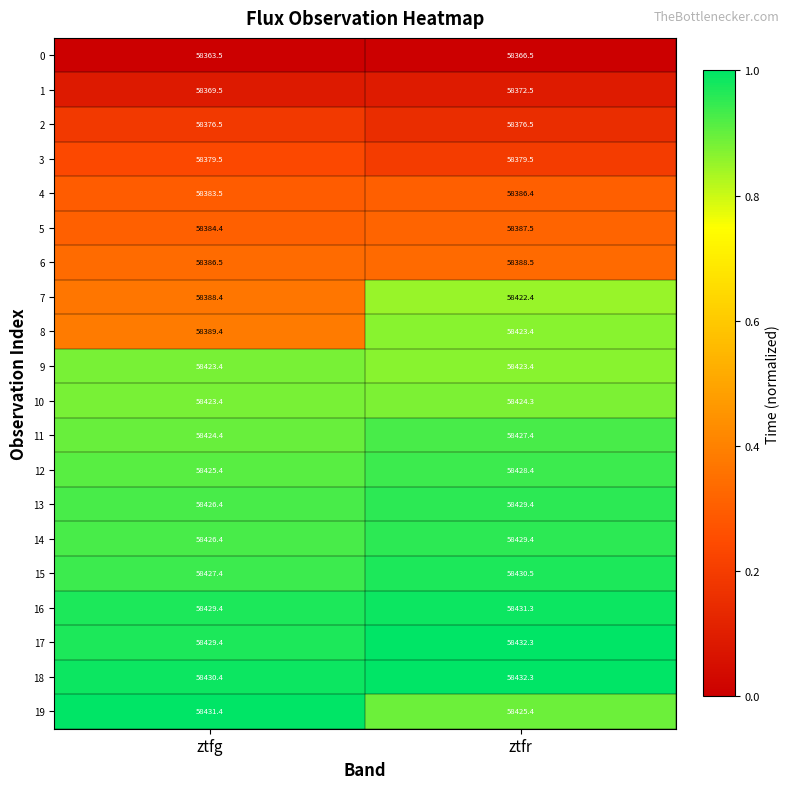

List the labels in order of 8 value, smallest first.

ztfg, ztfr